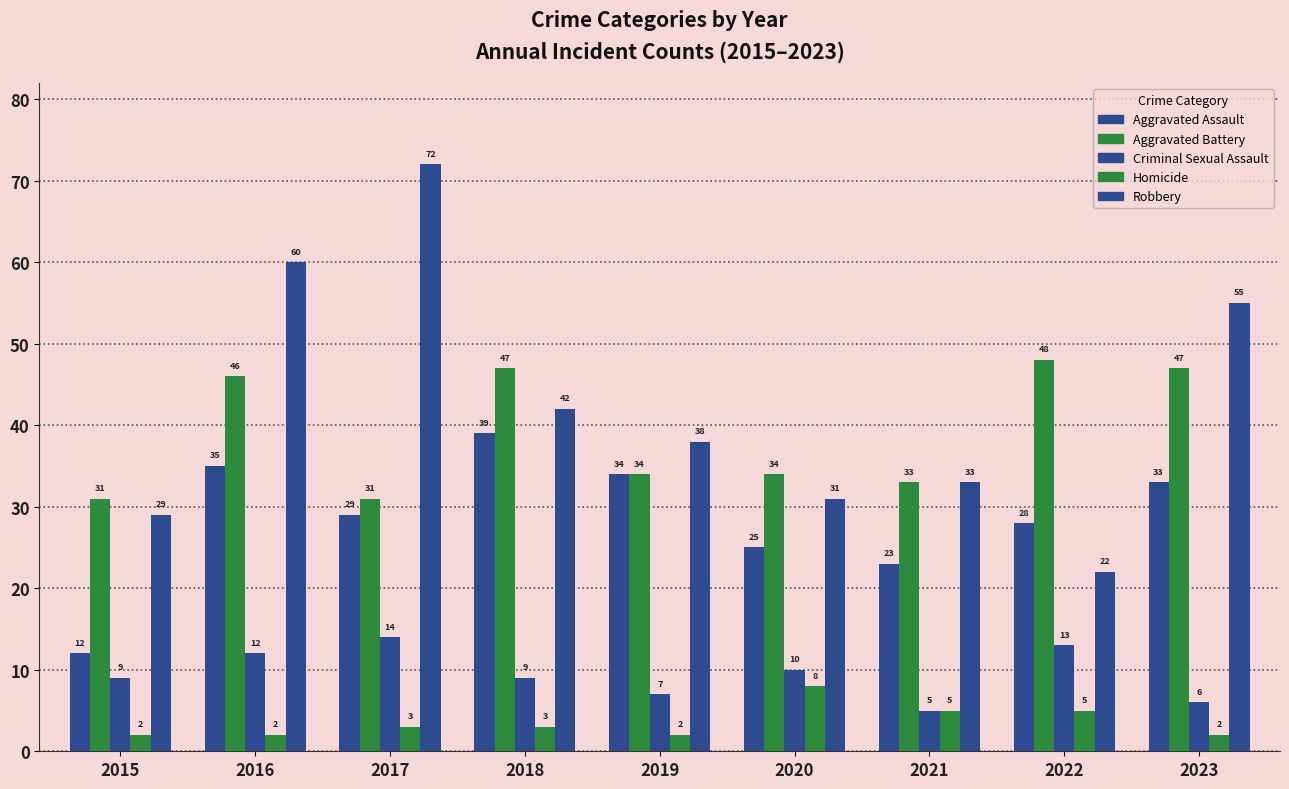

How many groups of bars are there?

9